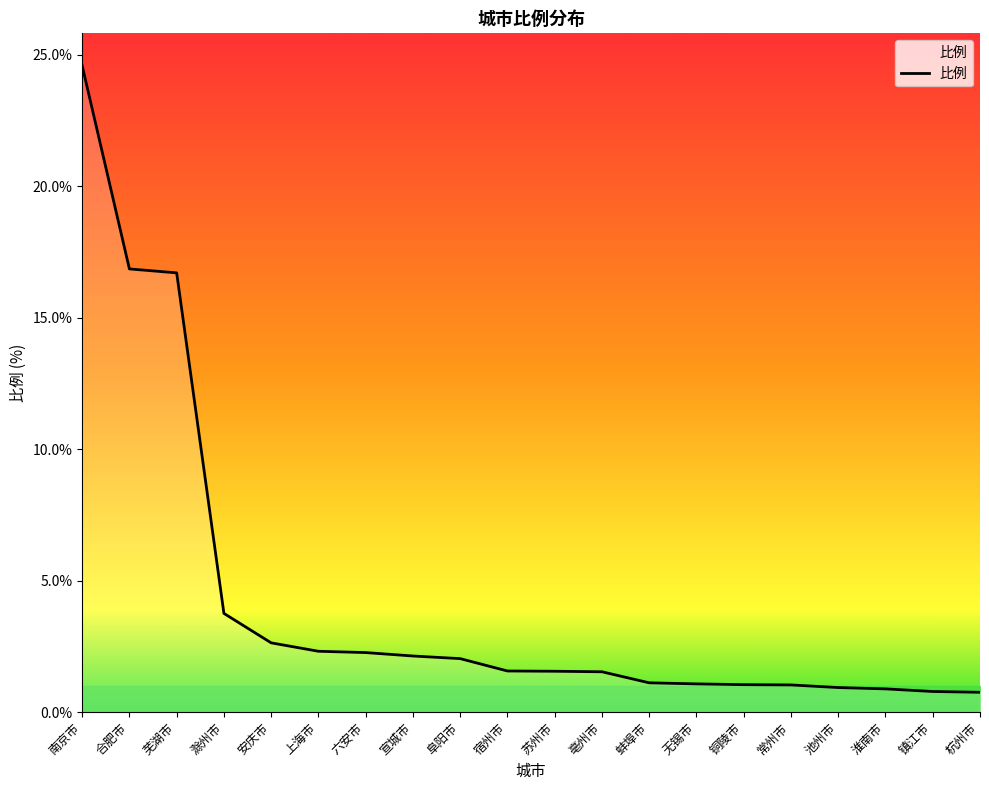

Is this an area chart (filled region under the line)?

No